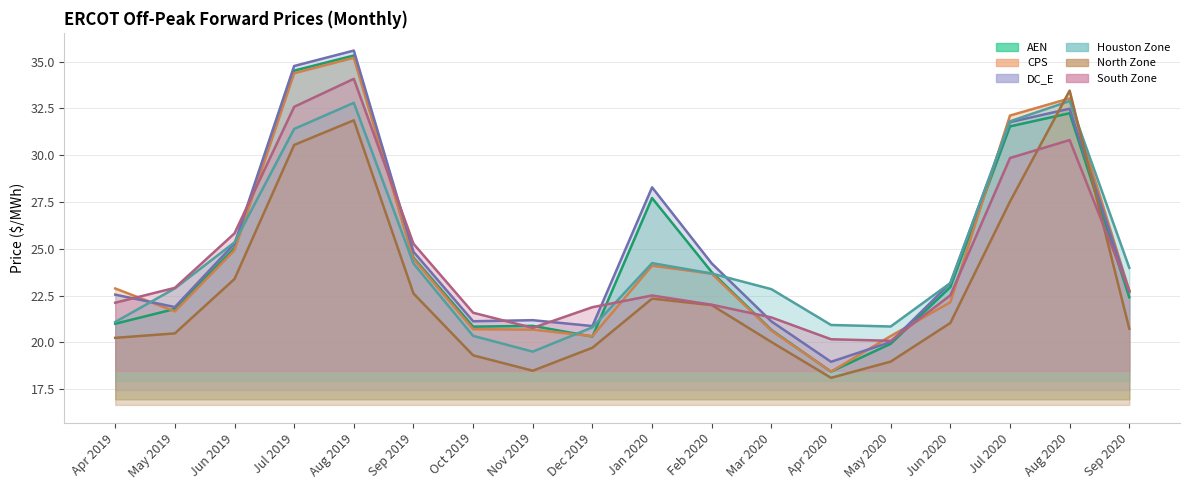

How many data points in CPS are less than 22?

7